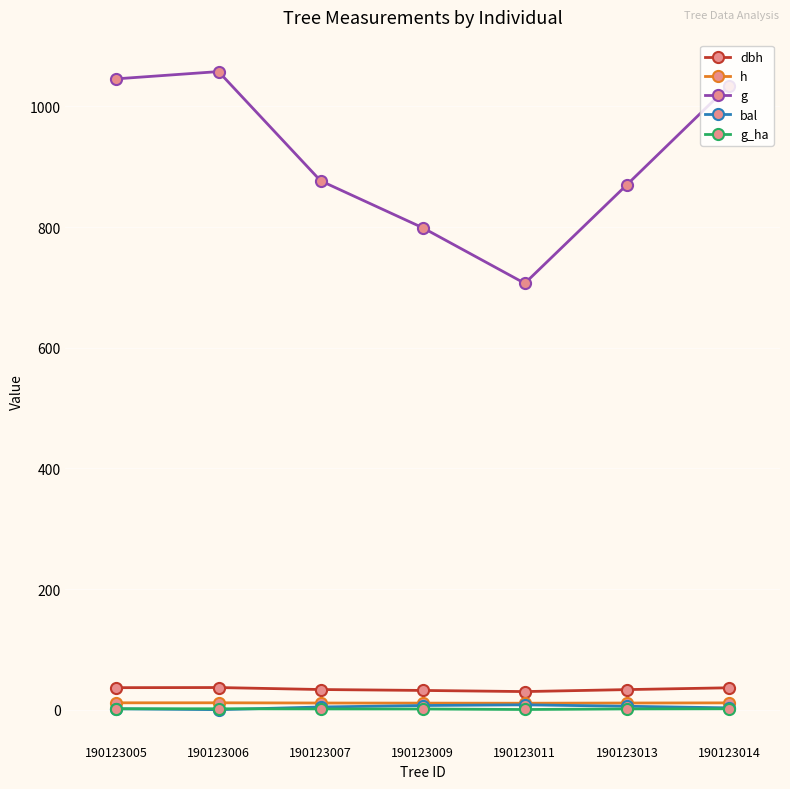

What is the value of the g_ha point at the 3rd from the left?

1.2